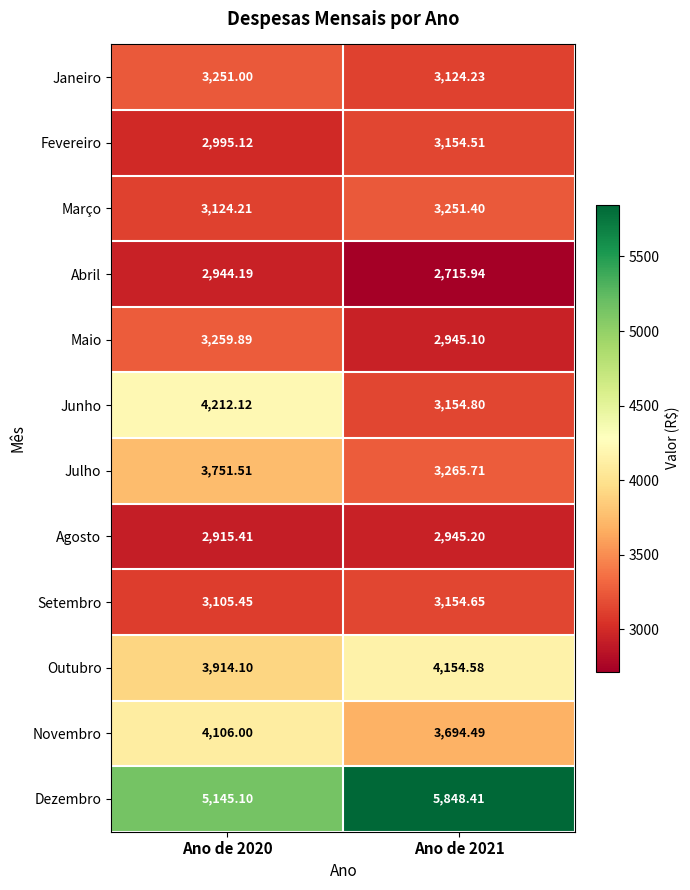

Rank the series at Ano de 2020 from highest to lowest value.

Dezembro, Junho, Novembro, Outubro, Julho, Maio, Janeiro, Março, Setembro, Fevereiro, Abril, Agosto